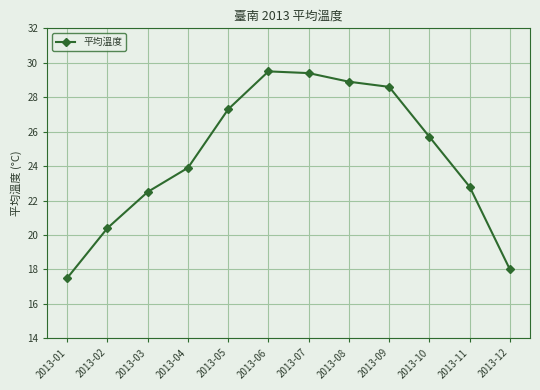

What is the change in value from 2013-02 to 2013-04?

+3.5